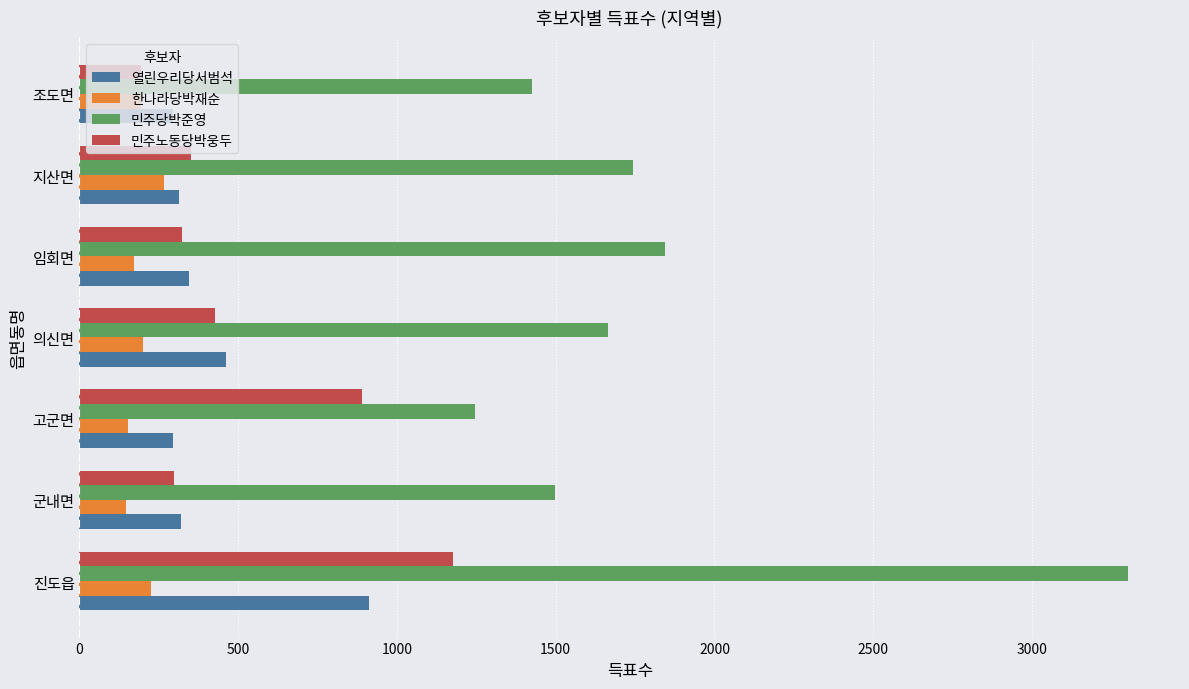

Is it true that 한나라당박재순 equals 225 at 진도읍?

True